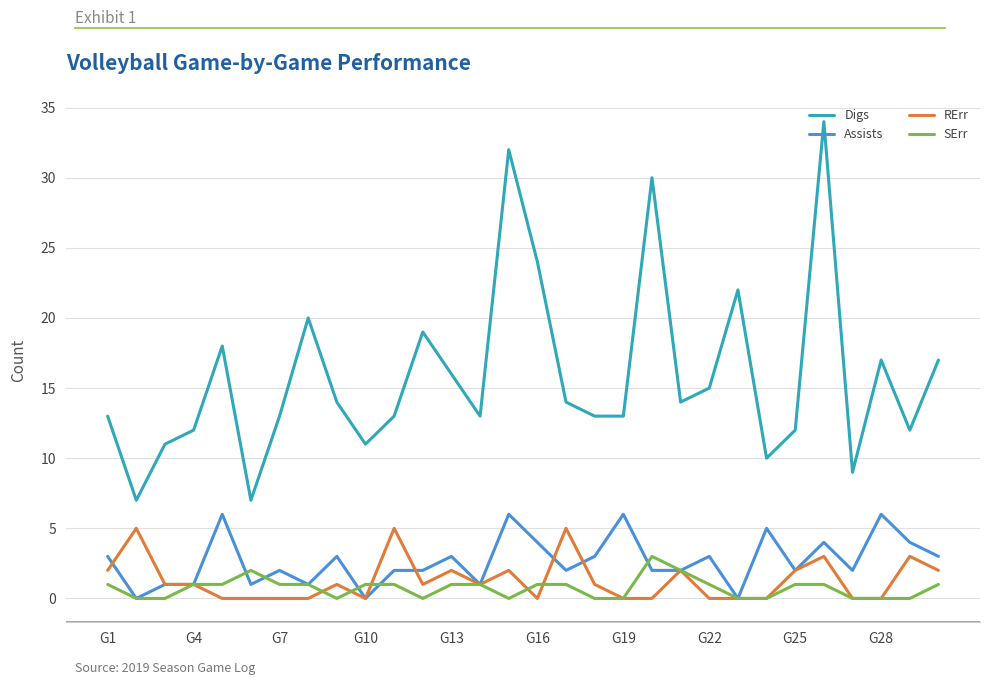

True or false: Assists and RErr cross at least once.

True